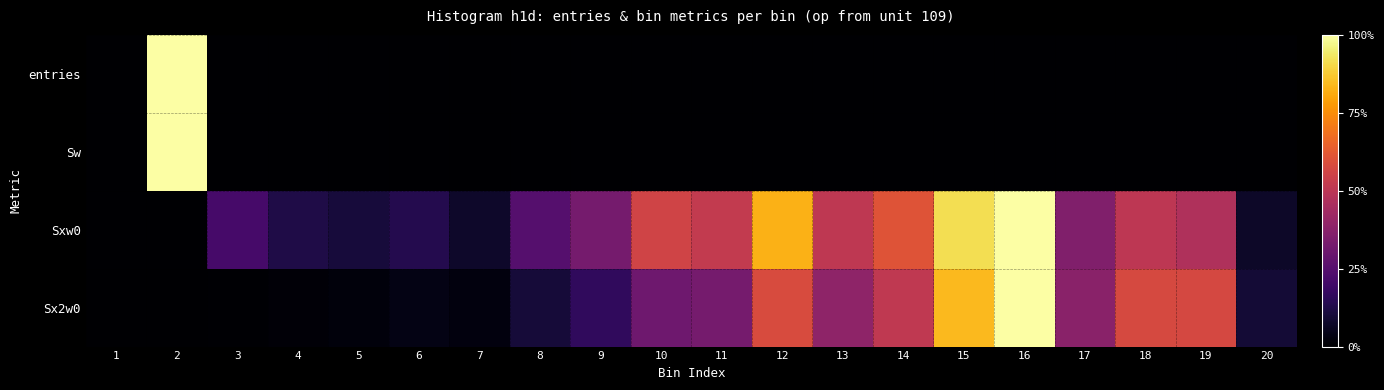

Reading left to right, list all the values displayed in this chart.

entries: 1=0.0	2=1.0	3=0.0	4=0.0	5=0.0	6=0.0	7=0.0	8=0.0	9=0.0	10=0.0	11=0.0	12=0.0	13=0.0	14=0.0	15=0.0	16=0.0	17=0.0	18=0.0	19=0.0	20=0.0
Sw: 1=0.0	2=1.0	3=0.0	4=0.0	5=0.0	6=0.0	7=0.0	8=0.0	9=0.0	10=0.0	11=0.0	12=0.0	13=0.0	14=0.0	15=0.0	16=0.0	17=0.0	18=0.0	19=0.0	20=0.0
Sxw0: 1=0.0	2=0.0	3=0.2	4=0.1	5=0.1	6=0.1	7=0.1	8=0.2	9=0.3	10=0.6	11=0.5	12=0.8	13=0.5	14=0.6	15=0.9	16=1.0	17=0.4	18=0.5	19=0.5	20=0.1
Sx2w0: 1=0.0	2=0.0	3=0.0	4=0.0	5=0.0	6=0.0	7=0.0	8=0.1	9=0.2	10=0.3	11=0.3	12=0.6	13=0.4	14=0.5	15=0.8	16=1.0	17=0.4	18=0.6	19=0.6	20=0.1